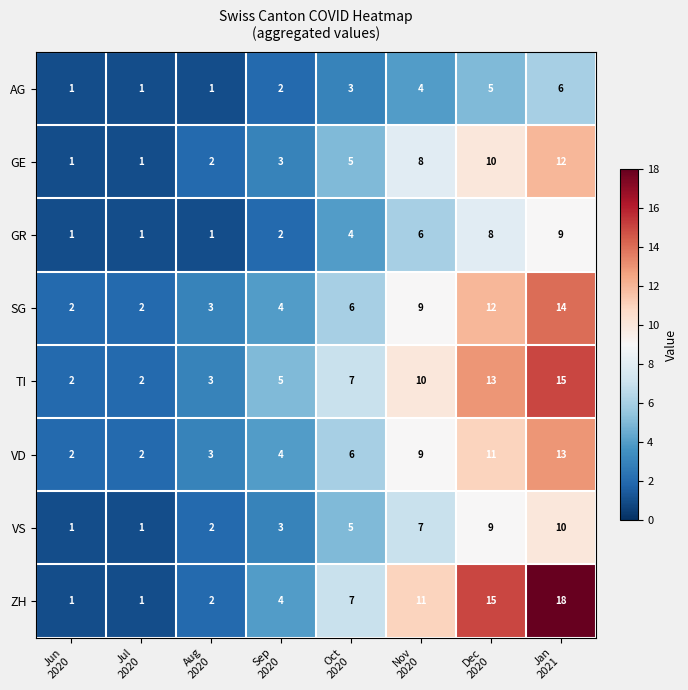

How many values in the AG series are below 3?

4